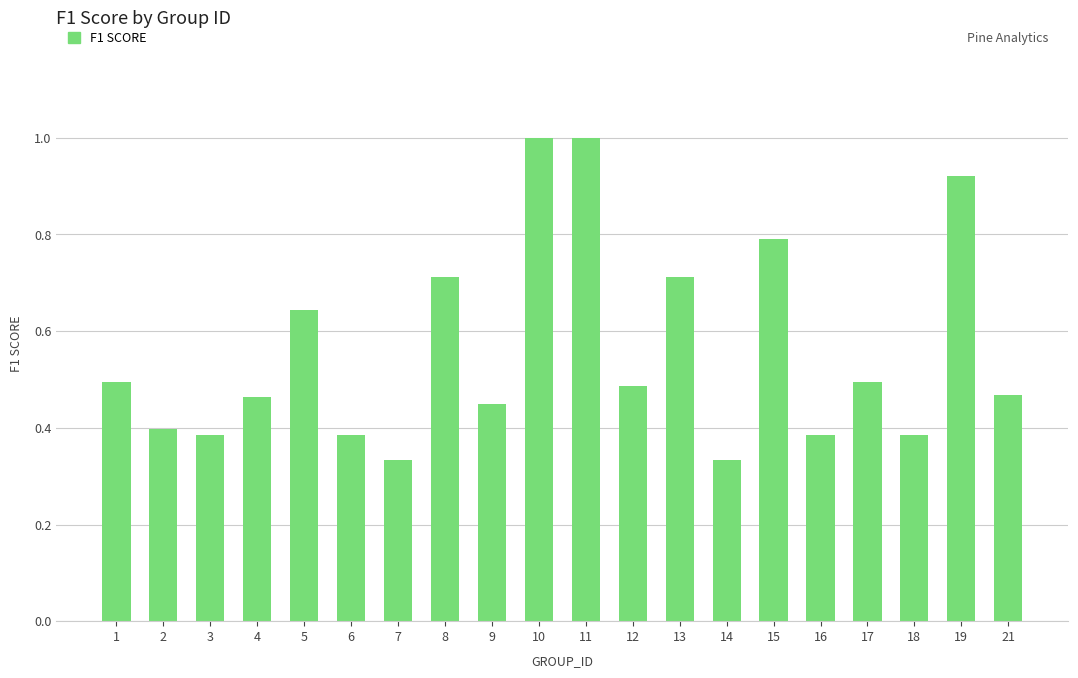

Which has a higher value, 13 or 7?

13